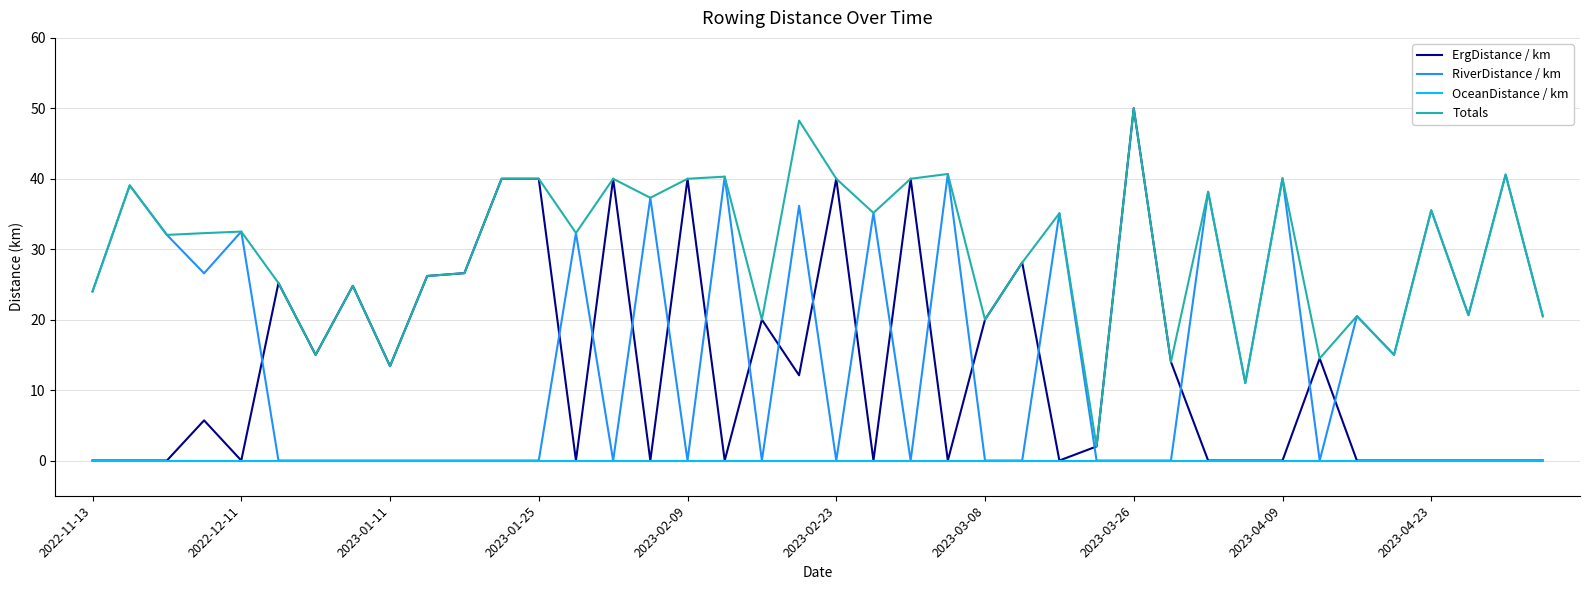

True or false: Totals and OceanDistance / km intersect in this chart.

False